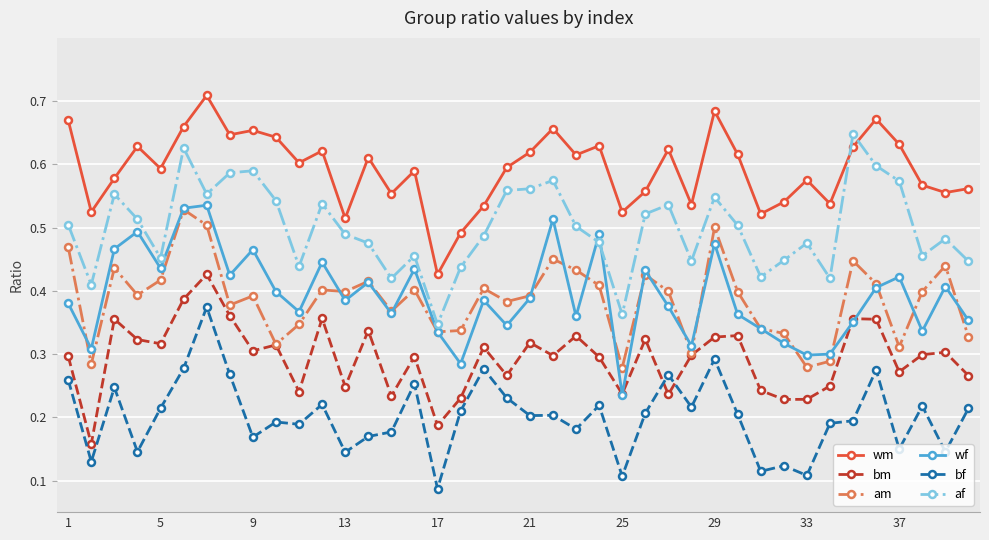

True or false: af and bf cross at least once.

False